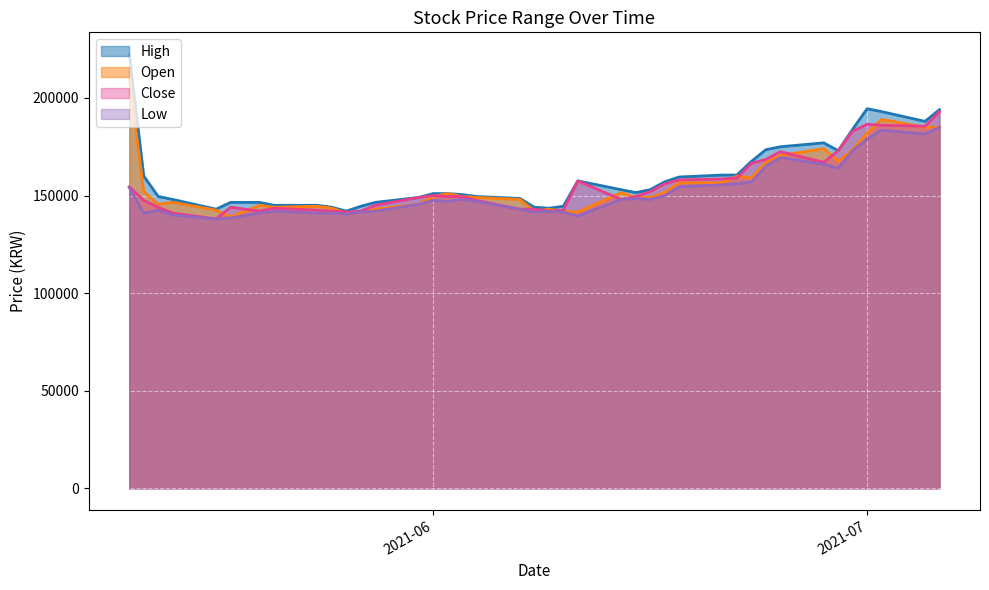

What is the maximum value shown in the chart?

222500